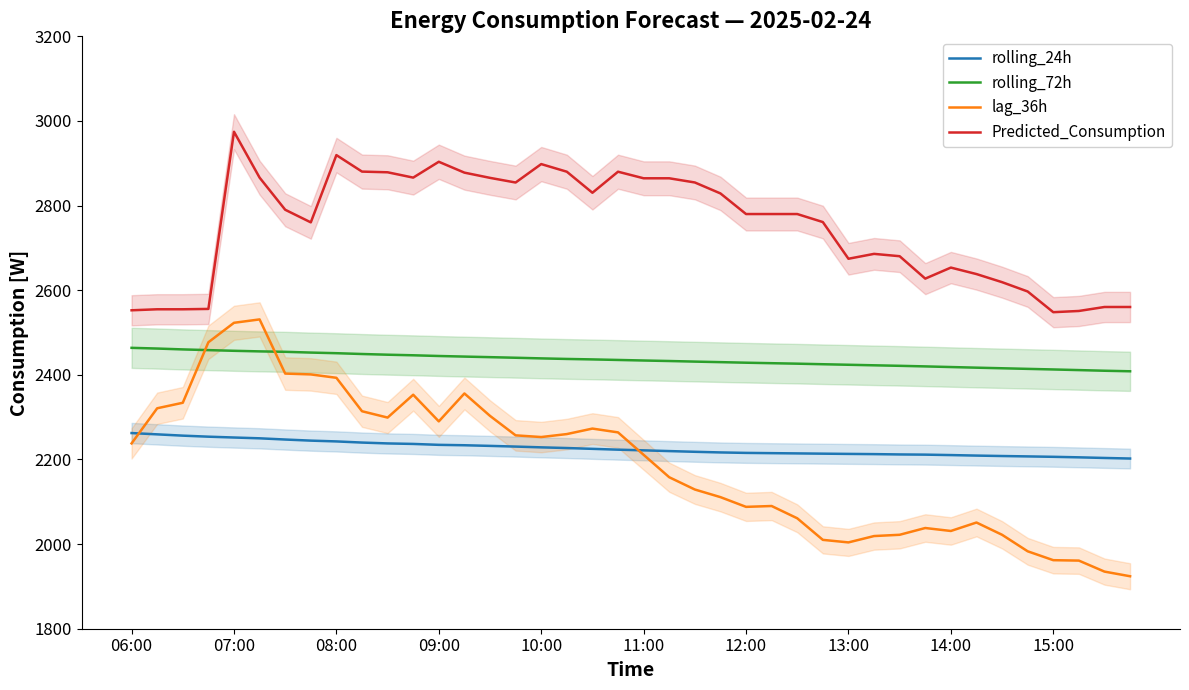

How many intersections are there between rolling_24h and lag_36h?

2